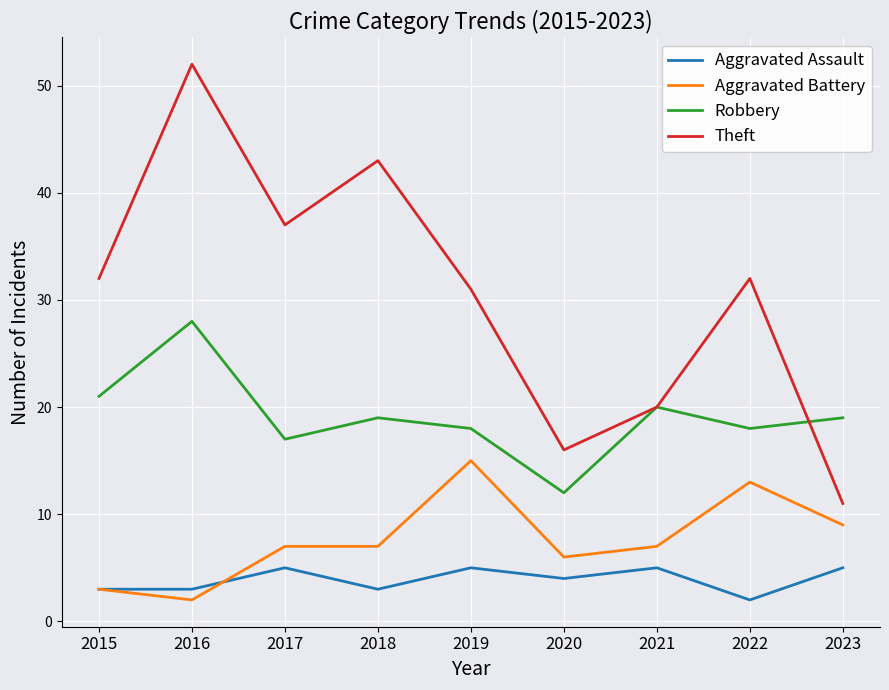

Reading left to right, what are all the values shown in this chart?

Aggravated Assault: 3	3	5	3	5	4	5	2	5
Aggravated Battery: 3	2	7	7	15	6	7	13	9
Robbery: 21	28	17	19	18	12	20	18	19
Theft: 32	52	37	43	31	16	20	32	11